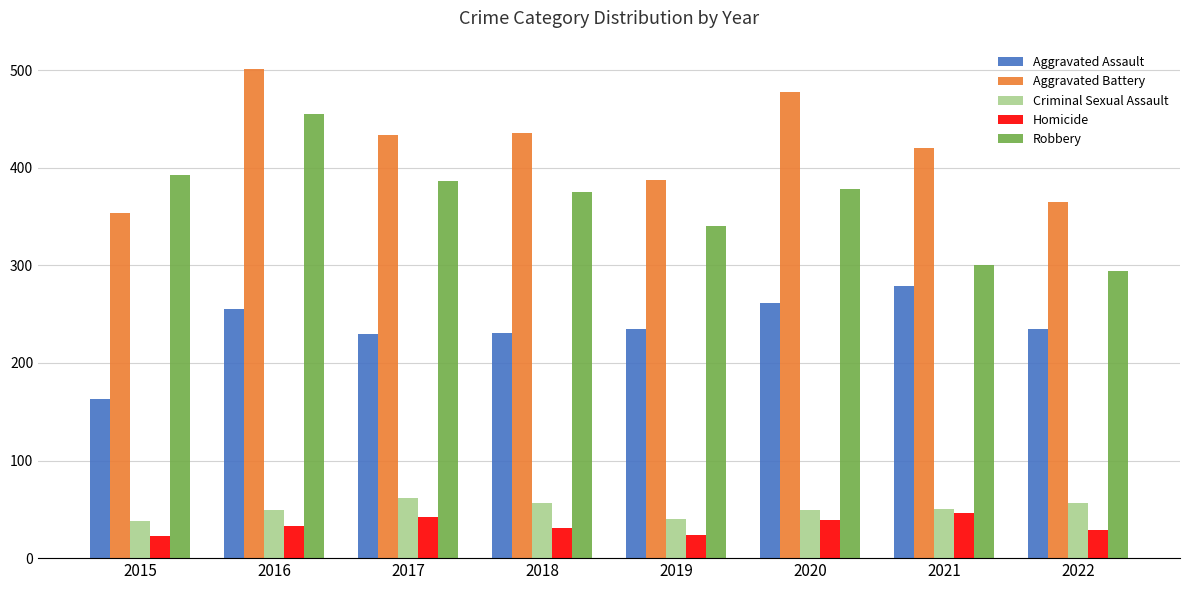

What is the sum of all Homicide values?

267